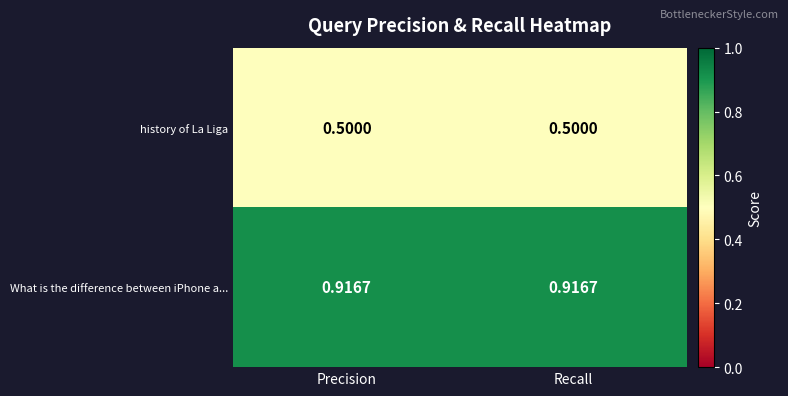

At how many categories does at least one series exceed 0?

2